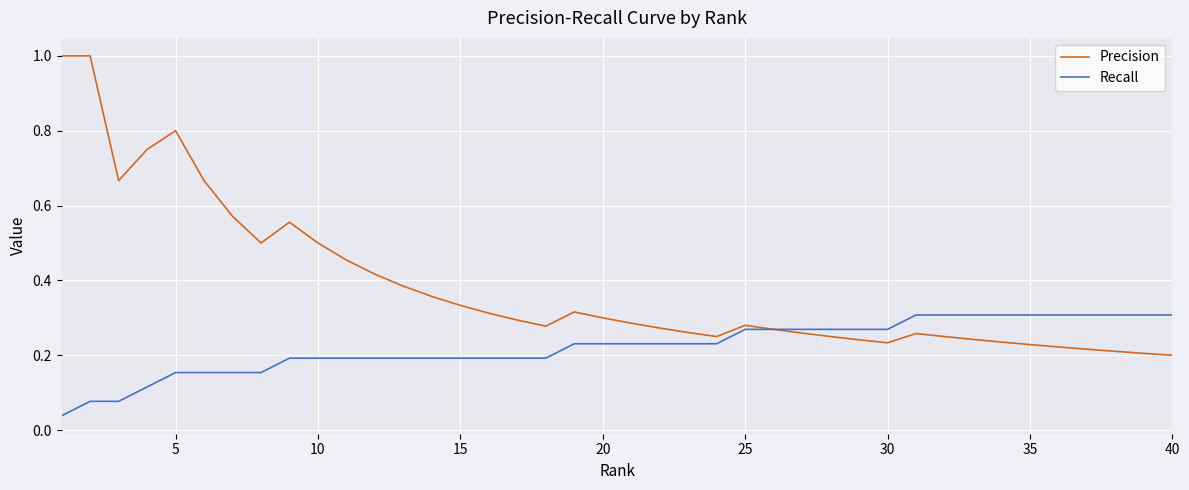

Which series has the largest total across all categories?

Precision